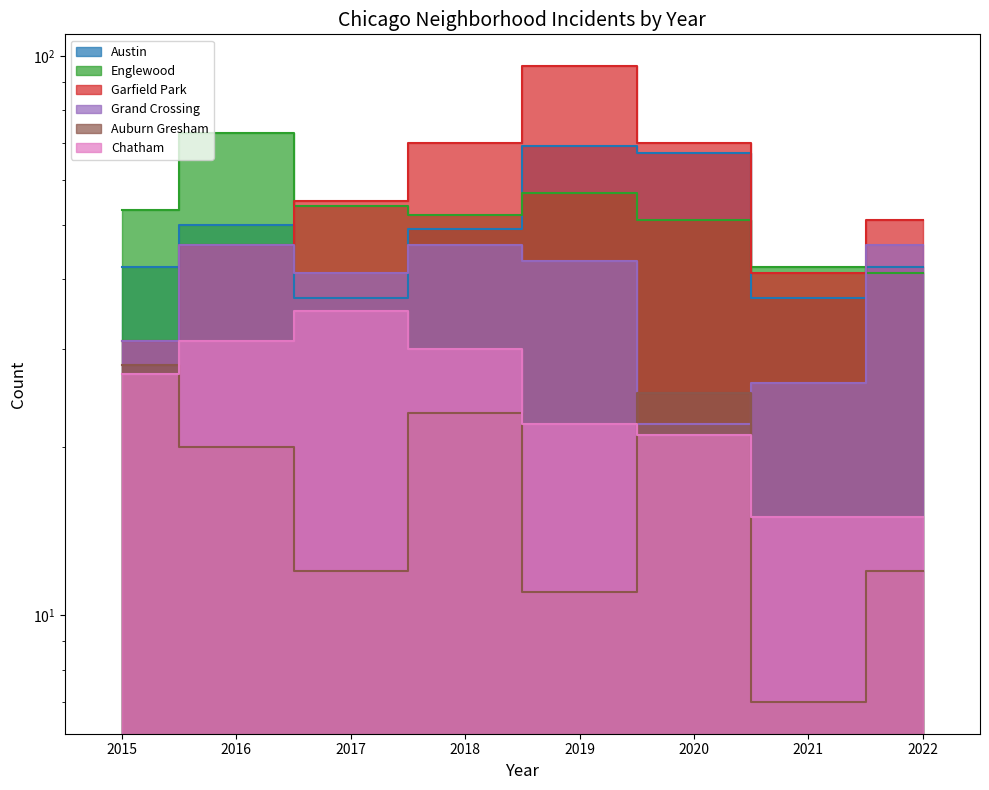

How many categories are shown in the chart?

8